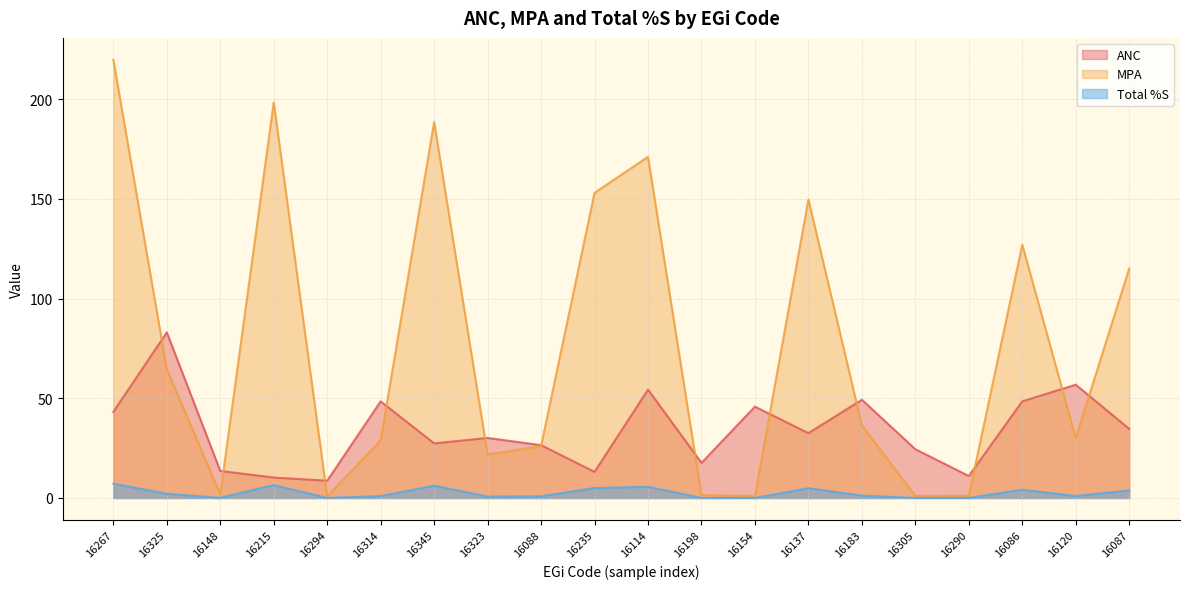

Reading right to left, what are all the values shown in this chart?

ANC: 34.6	56.8	48.5	11.0	24.4	49.2	32.5	45.8	17.6	54.3	13.1	26.5	30.1	27.4	48.4	8.7	10.3	13.6	83.0	43.2
MPA: 115.1	30.1	127.0	1.1	1.0	36.4	149.6	1.0	1.4	171.1	153.0	26.0	21.9	188.5	28.9	0.8	198.3	1.8	64.6	219.7
Total %S: 3.8	1.0	4.2	0.0	0.0	1.2	4.9	0.0	0.0	5.6	5.0	0.8	0.7	6.2	0.9	0.0	6.5	0.1	2.1	7.2